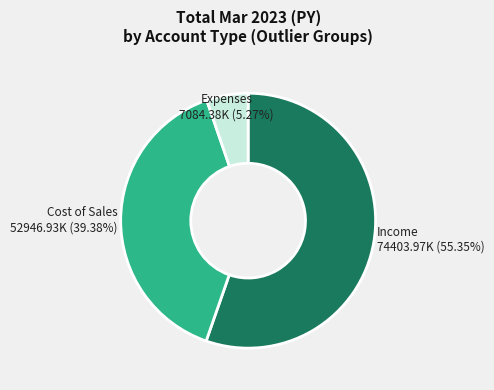

Combined, do Expenses and Income account for over 50%?

Yes